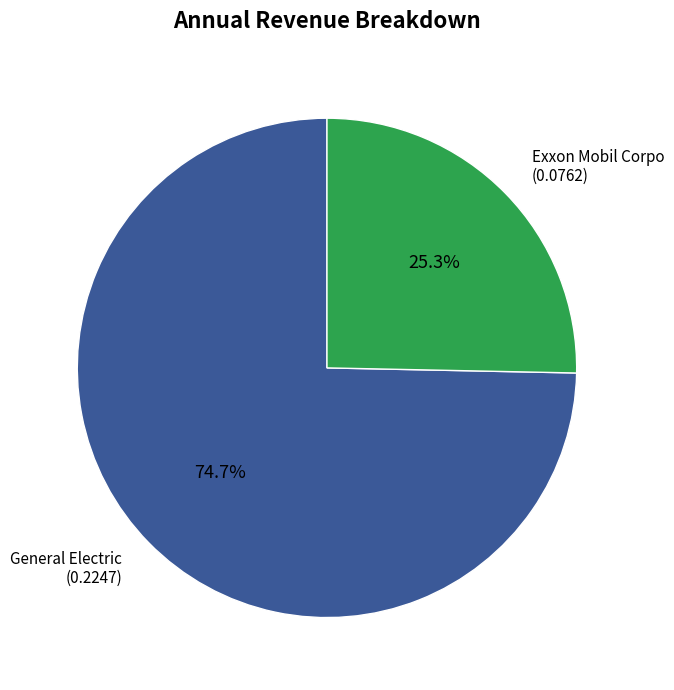

Is there any slice that represents more than half of the pie?

Yes